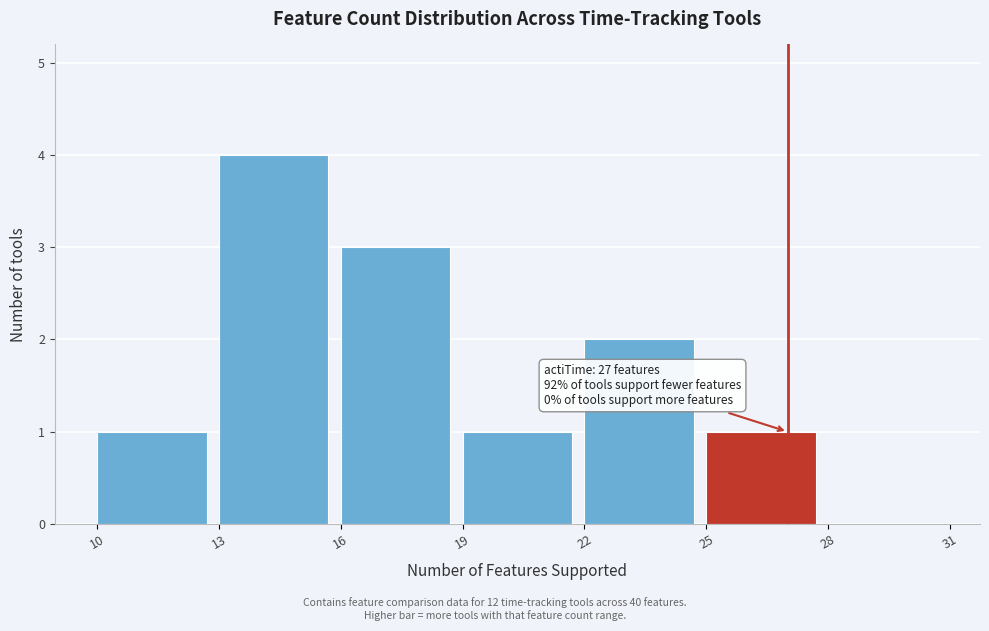

Over which range of the x-axis is the bar tallest?

13 to 16